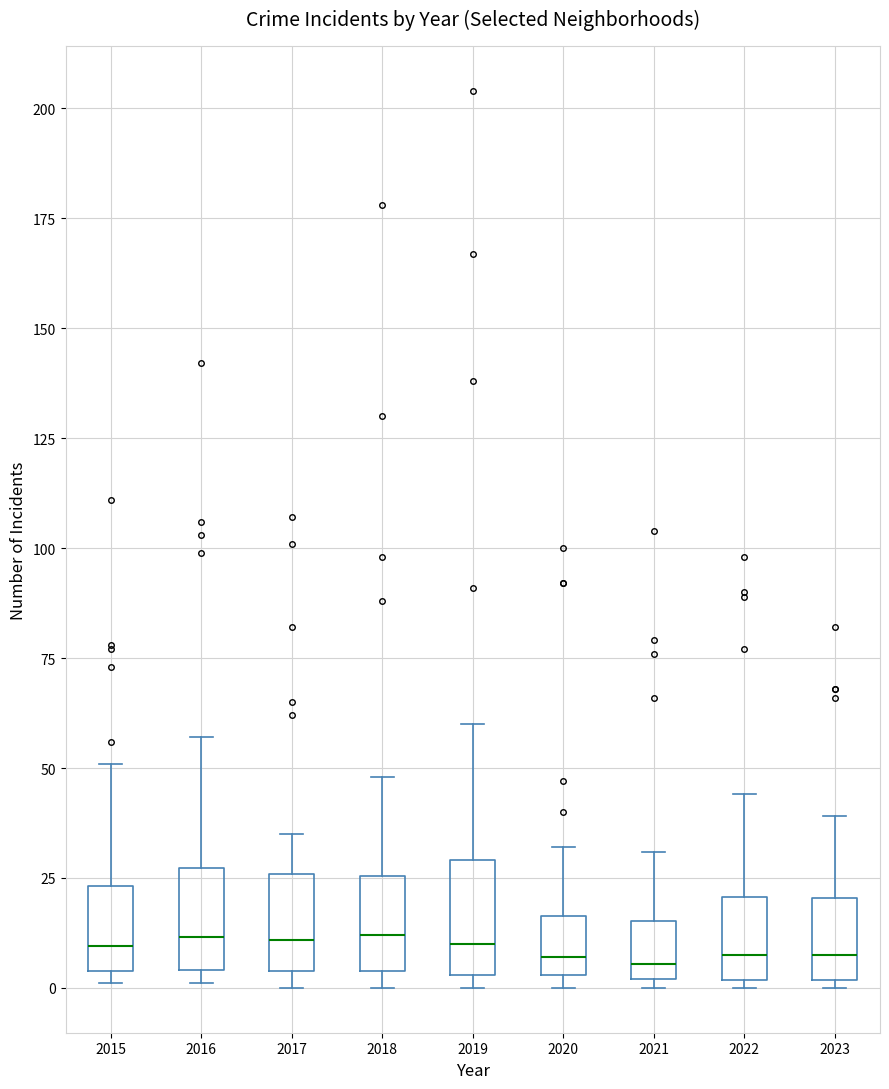

Reading left to right, transcribe this box plot: for each box, give where its median line is, the range the box spans, and where its two whiskers end, as read against the y-axis. The values are not printed on the chart, so give them approximately, as read against the axis.

2015: median 10, box 5 to 25, whiskers 0 to 50
2016: median 10, box 5 to 25, whiskers 0 to 55
2017: median 10, box 5 to 25, whiskers 0 to 35
2018: median 10, box 5 to 25, whiskers 0 to 50
2019: median 10, box 5 to 30, whiskers 0 to 60
2020: median 5 (just above the box's lower edge), box 5 to 15, whiskers 0 to 30
2021: median 5, box 0 to 15, whiskers 0 (just below the box's lower edge) to 30
2022: median 10, box 0 to 20, whiskers 0 (just below the box's lower edge) to 45
2023: median 10, box 0 to 20, whiskers 0 (just below the box's lower edge) to 40